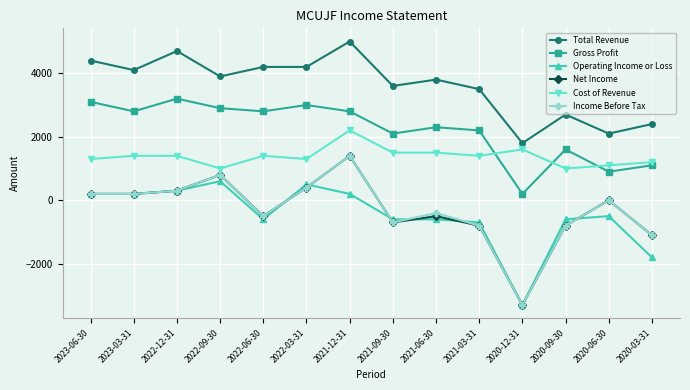

How many series are shown in this chart?

6